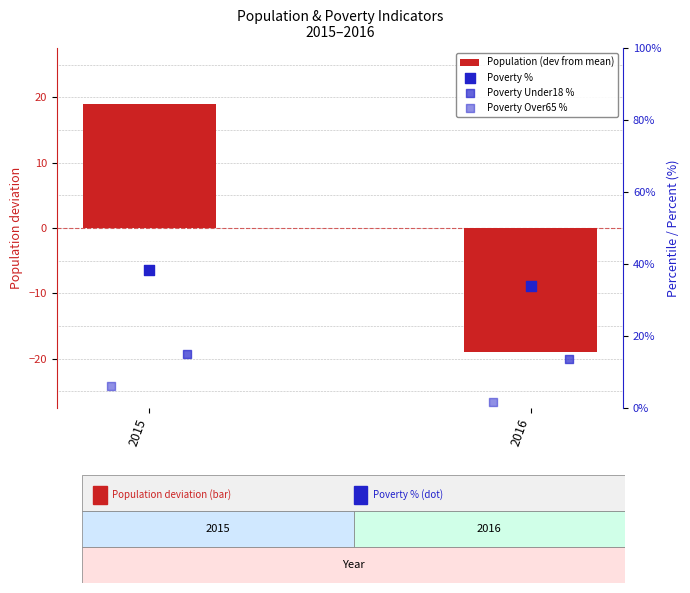

Which series contains the highest Y value?

Poverty %